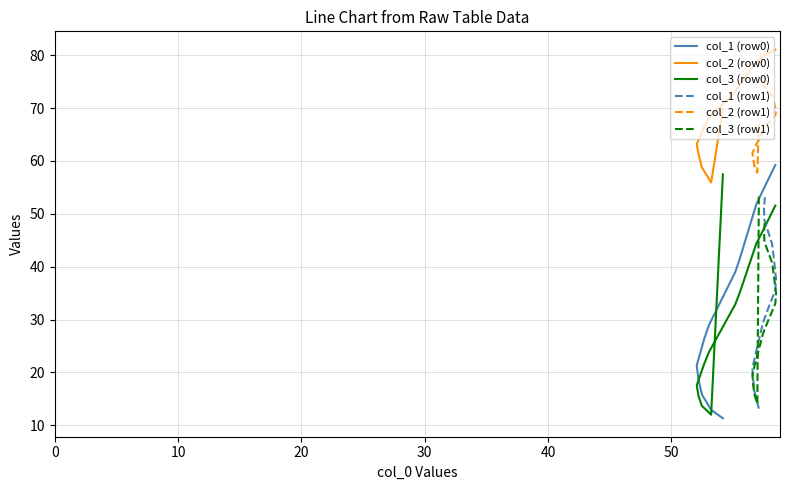

Reading right to left, list all the values displayed in this chart.

col_1 (row0): 59.2	56.7	54.3	51.8	49.2	46.6	44.1	41.5	39.0	36.5	34.0	31.5	29.0	26.5	23.9	21.3	18.6	15.9	12.9	11.3
col_2 (row0): 81.0	80.4	79.8	78.7	77.7	76.6	75.6	74.4	73.1	71.9	70.6	69.4	68.1	66.6	64.9	63.2	61.3	58.8	55.9	69.9
col_3 (row0): 51.6	49.1	46.6	44.3	42.0	39.7	37.4	35.1	32.9	30.6	28.4	26.1	23.9	21.8	19.7	17.6	15.5	13.7	12.0	57.5
col_1 (row1): 53.1	51.0	48.8	46.6	44.3	42.1	39.9	37.7	35.6	33.5	31.4	29.3	27.2	25.1	23.0	20.9	18.7	16.5	14.3	13.2
col_2 (row1): 75.6	74.9	74.0	73.2	72.4	71.5	70.5	69.6	68.6	67.7	66.7	65.7	64.7	63.6	62.6	61.5	60.5	59.1	57.8	67.1
col_3 (row1): 48.6	46.6	44.7	42.7	40.8	38.8	36.9	35.0	33.0	31.1	29.2	27.3	25.4	23.4	21.5	19.6	17.7	15.9	14.1	53.3